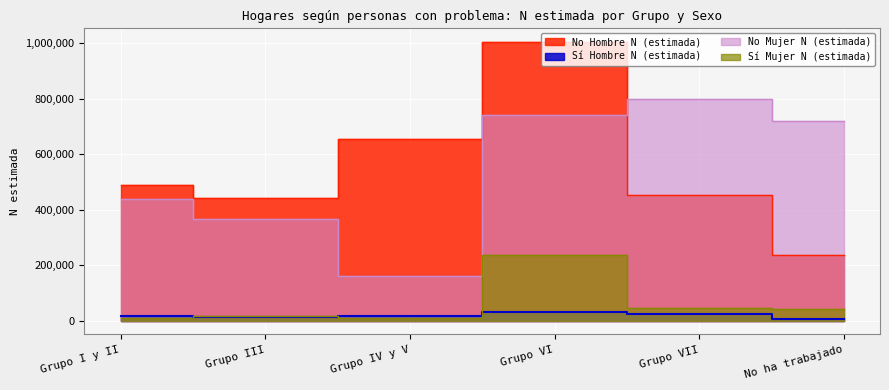

What is the sum of all No Mujer N (estimada) values?

3221178